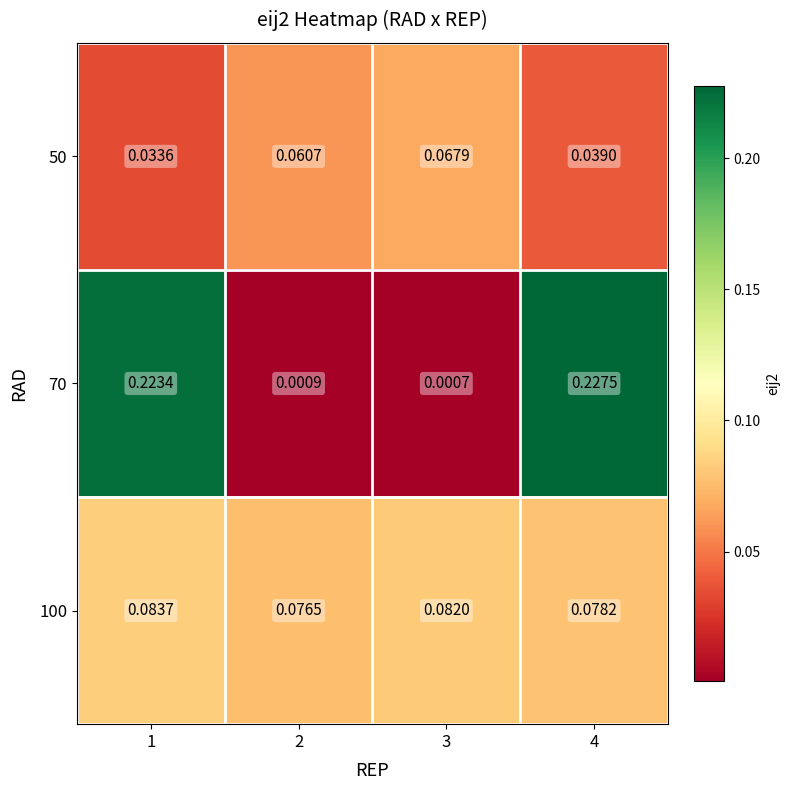

Is the value of 50 at 2 greater than the value of 100 at 3?

No